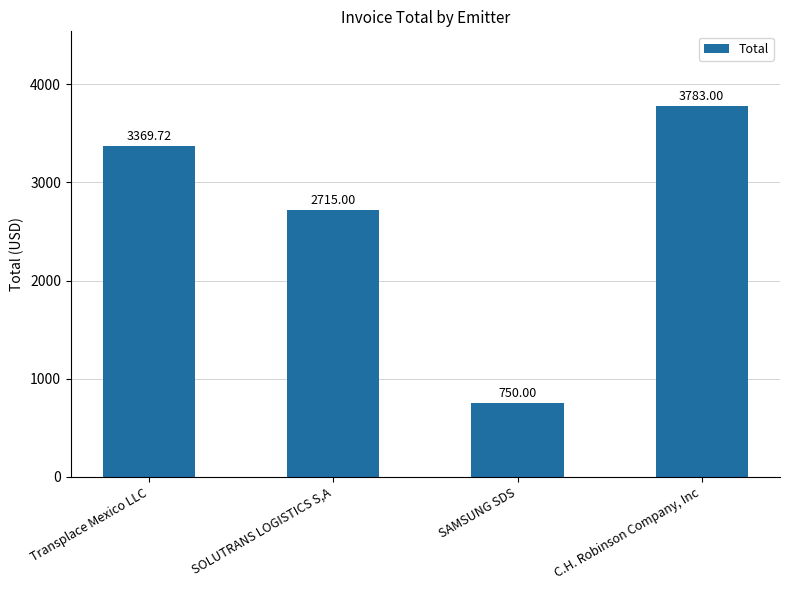

Reading left to right, list all the values displayed in this chart.

Transplace Mexico LLC=3369.7	SOLUTRANS LOGISTICS S,A=2715.0	SAMSUNG SDS=750.0	C.H. Robinson Company, Inc=3783.0